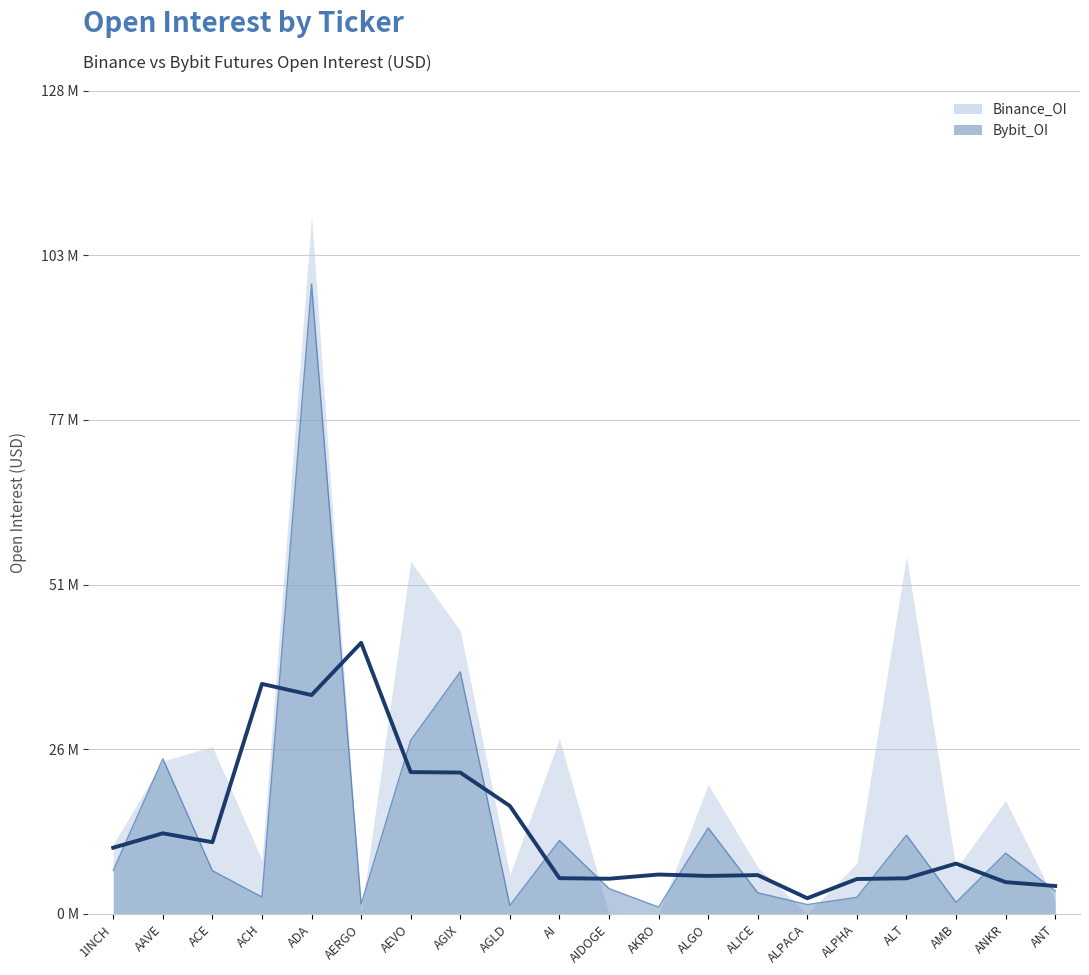

What is the difference between the values at ANT and ACE?

3138801